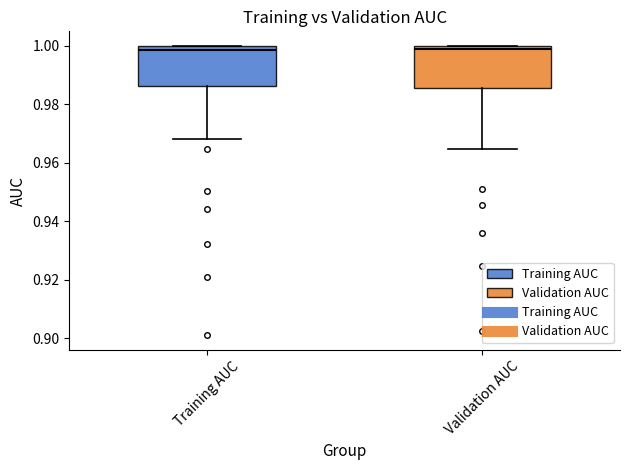

Reading left to right, read every box against the y-axis: the position of its median line, the range the box covers, and the ends of its whiskers. The values are not printed on the chart, so give them approximately, as read against the axis.

Training AUC: median 0.998, box 0.986 to 1.000, whiskers 0.968 to 1.000
Validation AUC: median 0.998, box 0.986 to 1.000, whiskers 0.964 to 1.000